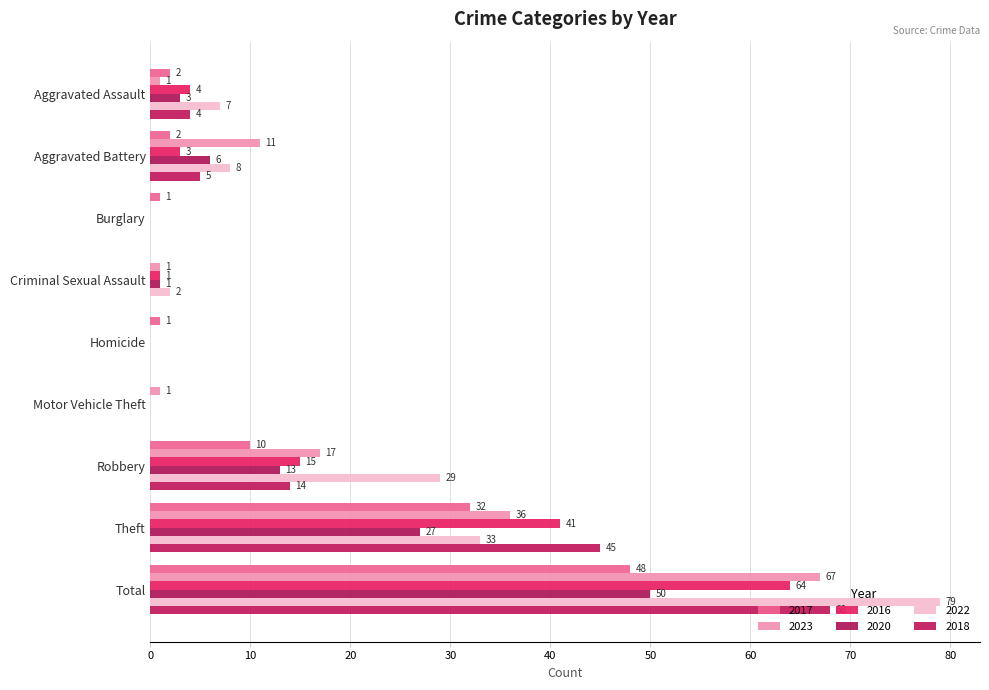

How many positive values does the 2020 series have?

6